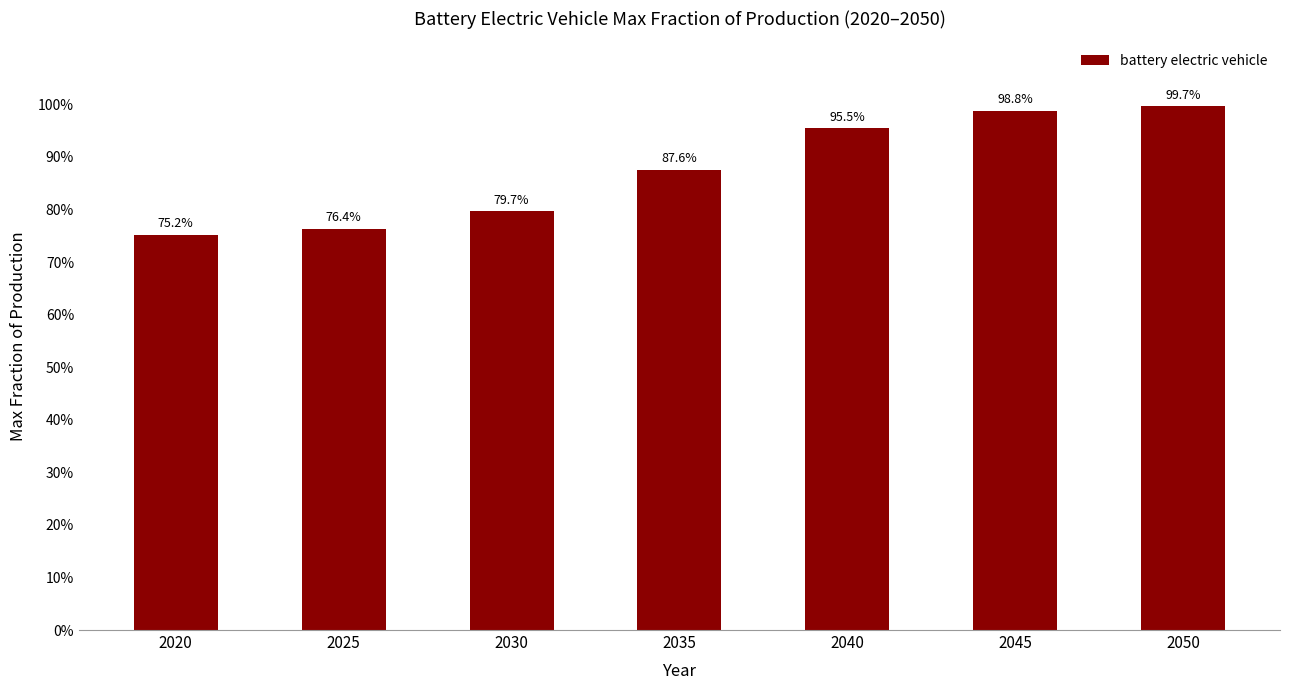

The chart shows a value of 1.4 at 2040. True or false?

False